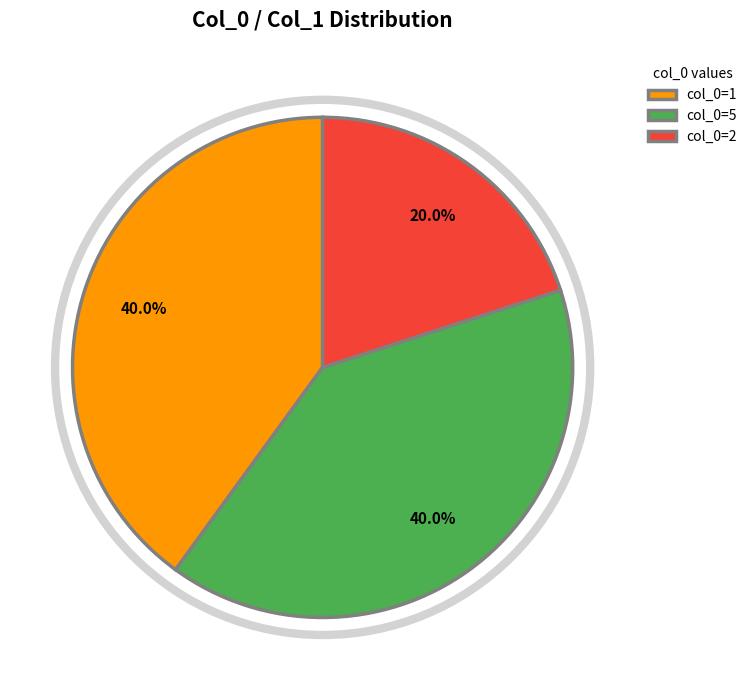

Count the number of slices in the pie.

3